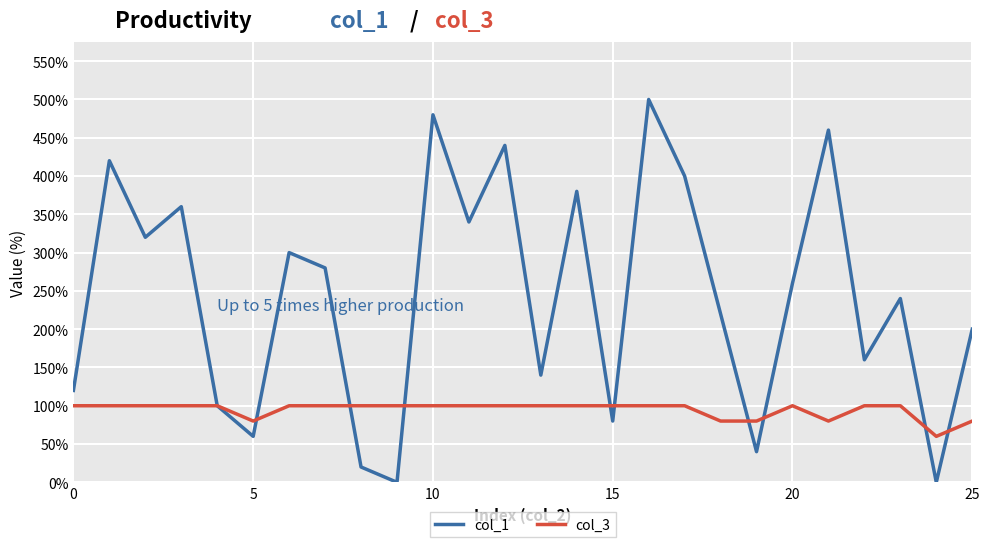

After their last crossing, which series has the higher values: col_1 or col_3?

col_1